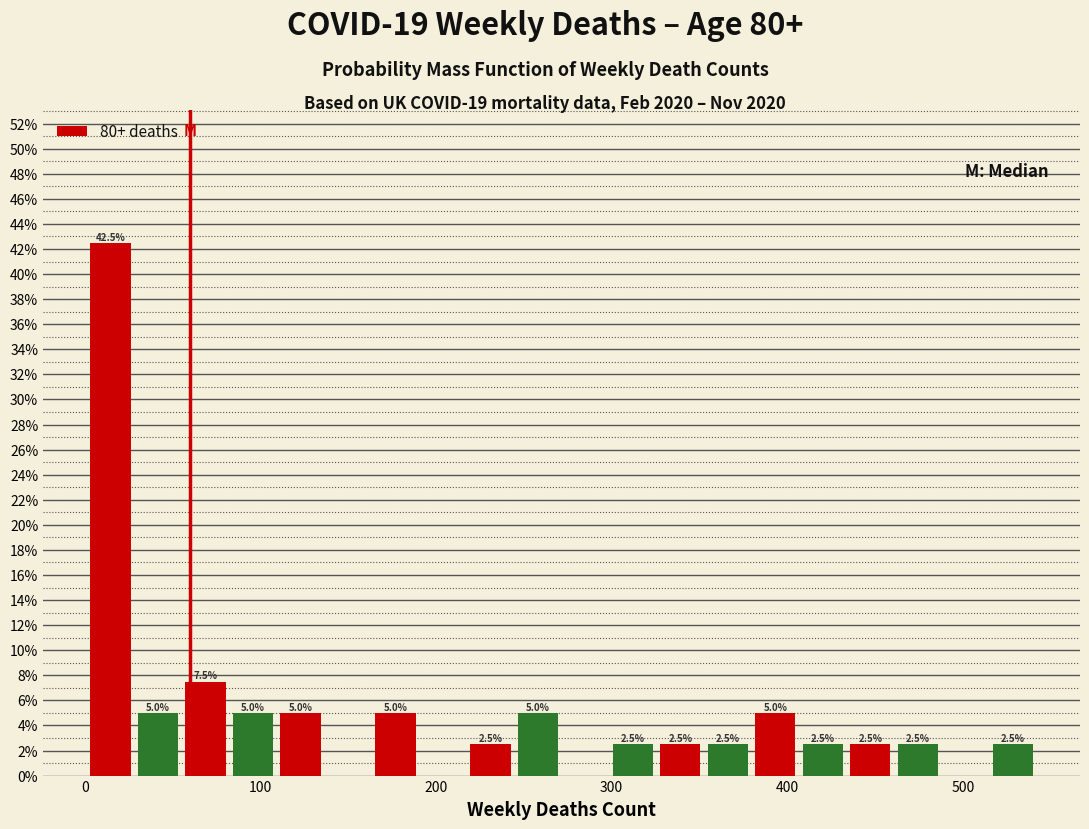

Around what value on the x-axis is the tallest bar? Give the approximate position of its centre, as read against the axis.

10